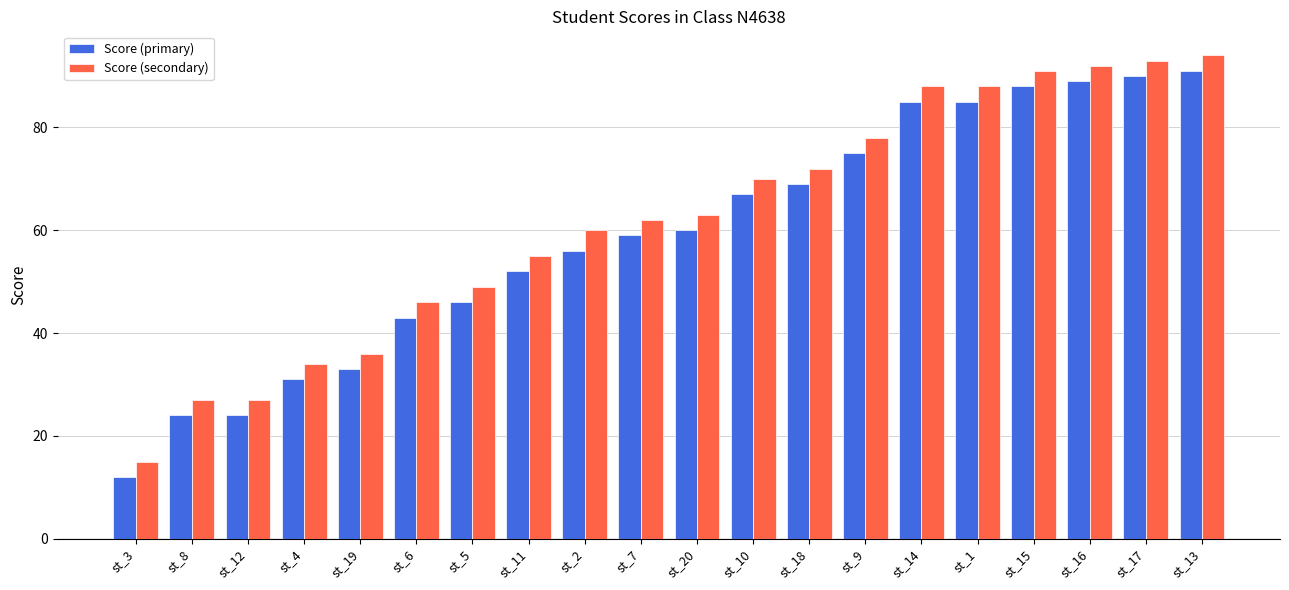

What is the value of the Score (primary) bar at the 5th from the left?

33